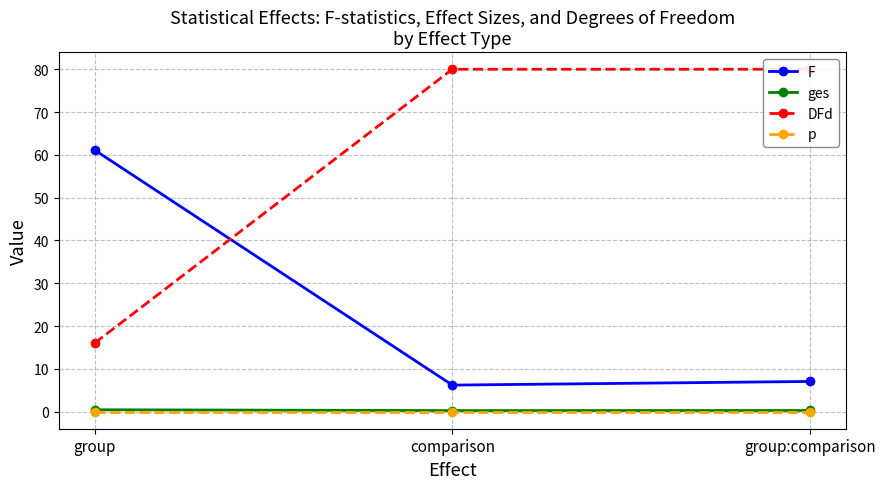

Reading left to right, transcribe all the data shown in this chart.

F: 61.1	6.2	7.0
ges: 0.4	0.2	0.3
DFd: 16.0	80.0	80.0
p: 0.0	0.0	0.0